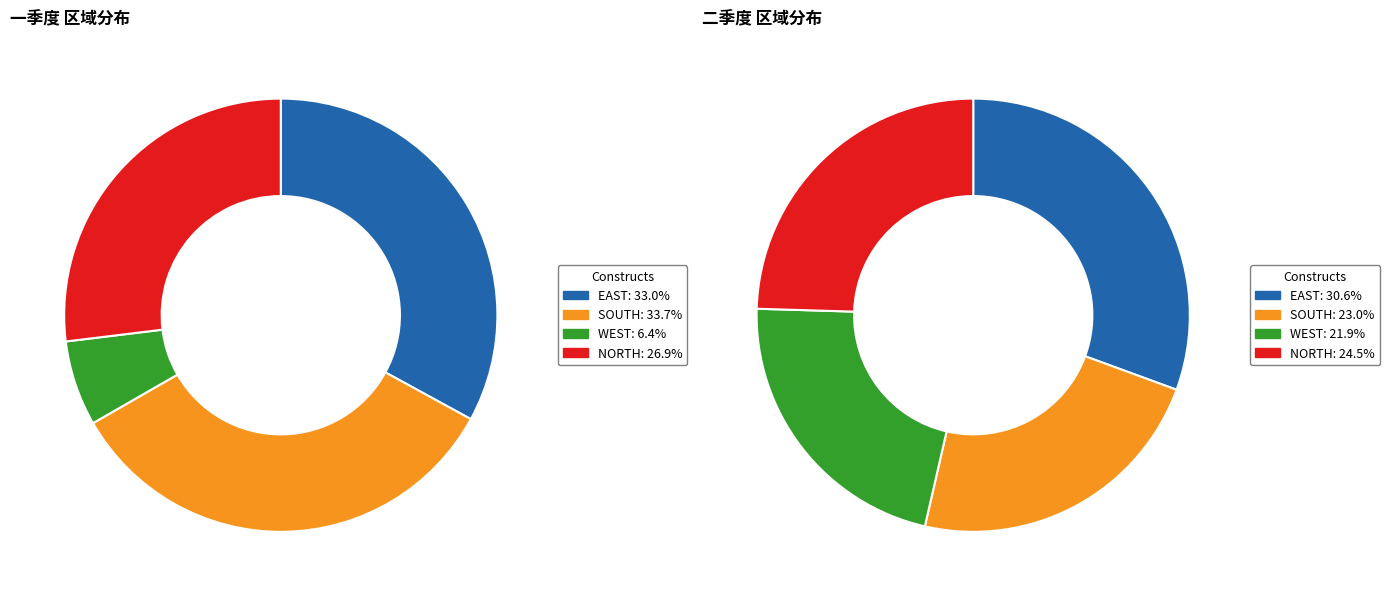

To the nearest percent, what is the combined percentage of EAST and NORTH?

55%